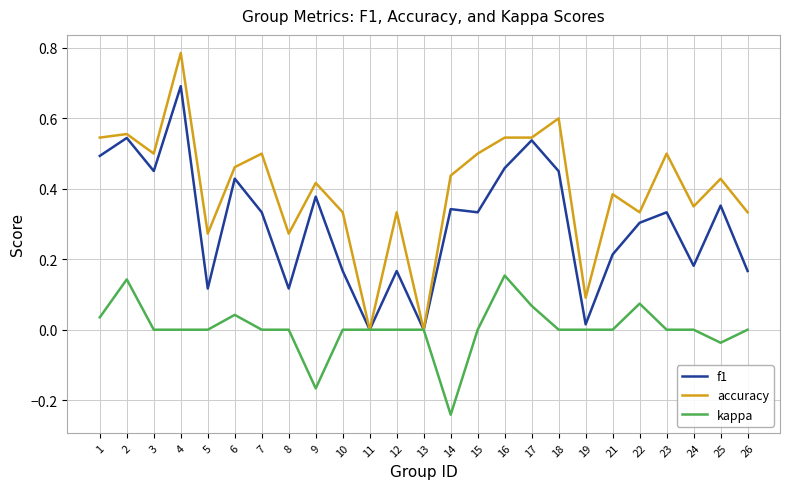

Which series changed the most between 2 and 21?

f1